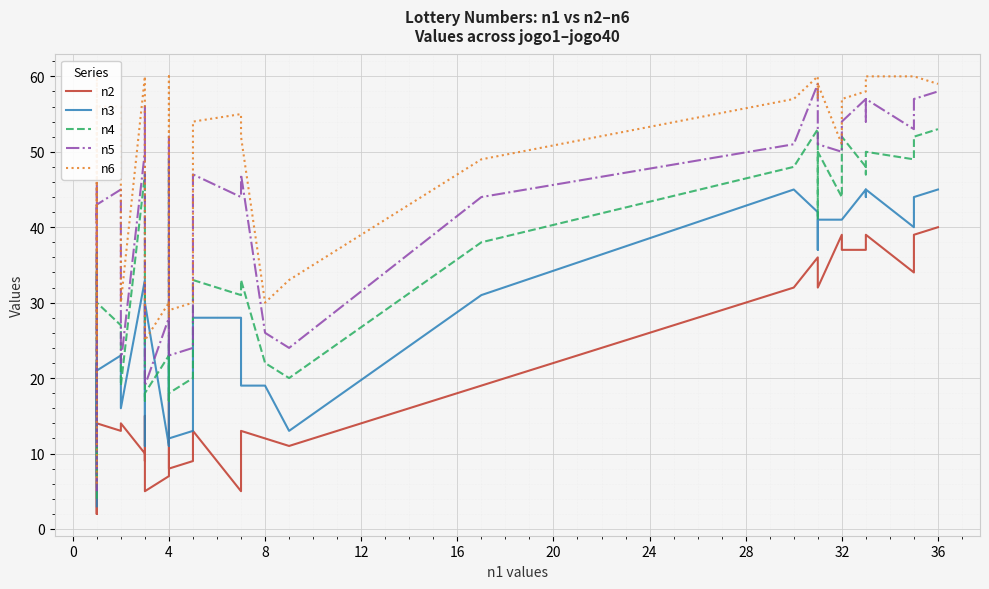

How many distinct data groups are displayed?

5